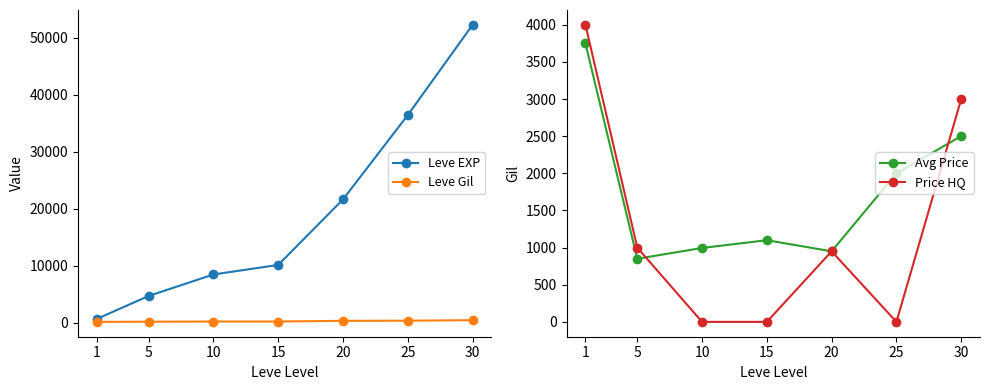

How many values in the Leve EXP series are below 10100?

3